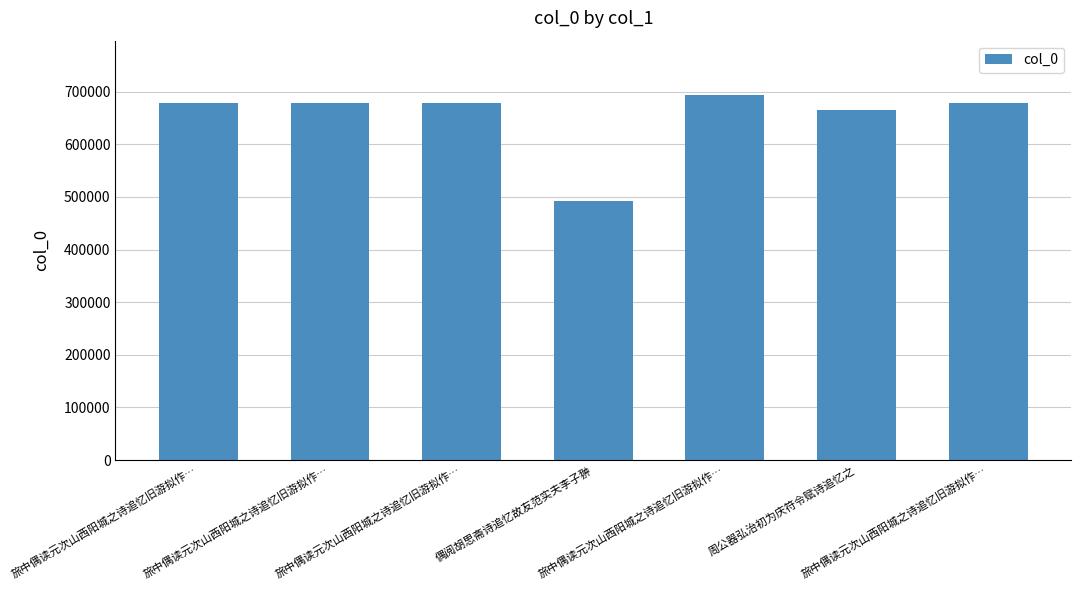

Count the number of categories in the chart.

7